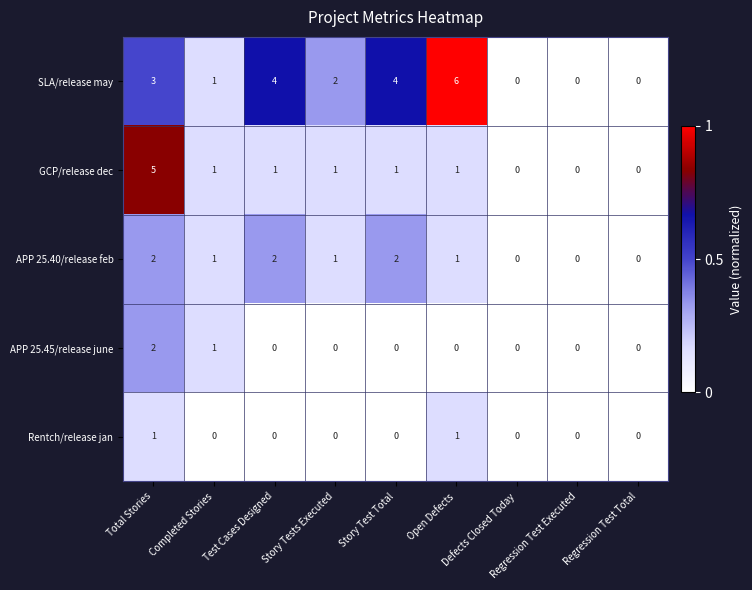

What is the sum of all GCP/release dec values?

10